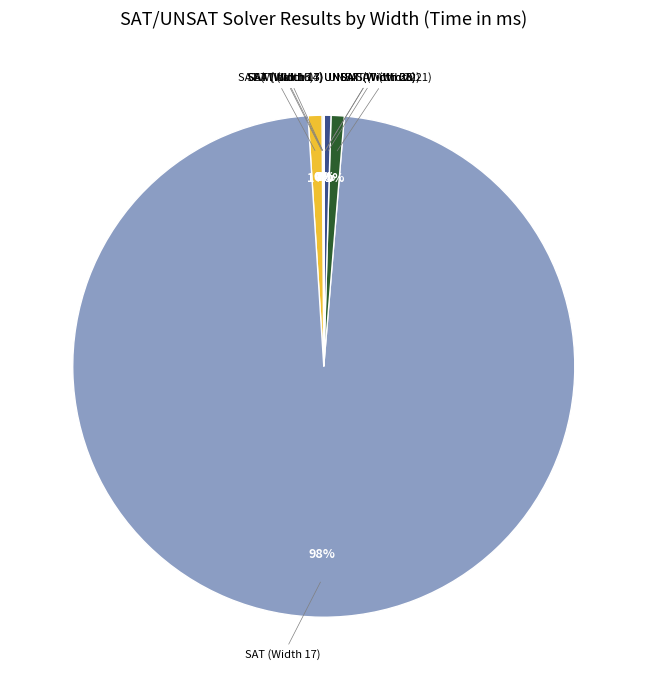

To the nearest percent, what is the difference between the largest and smallest slice percentages?

98%